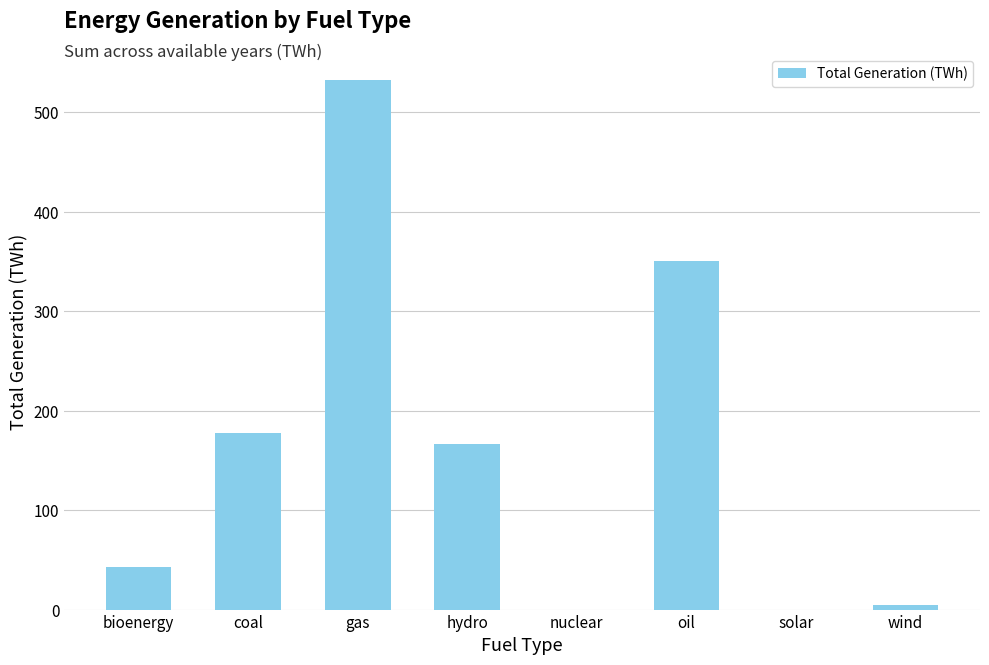

What is the greatest value displayed?

532.1